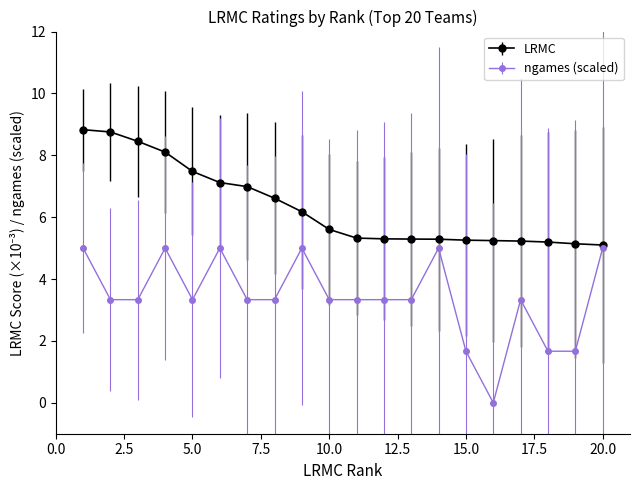

What is the maximum value shown in the chart?

8.8